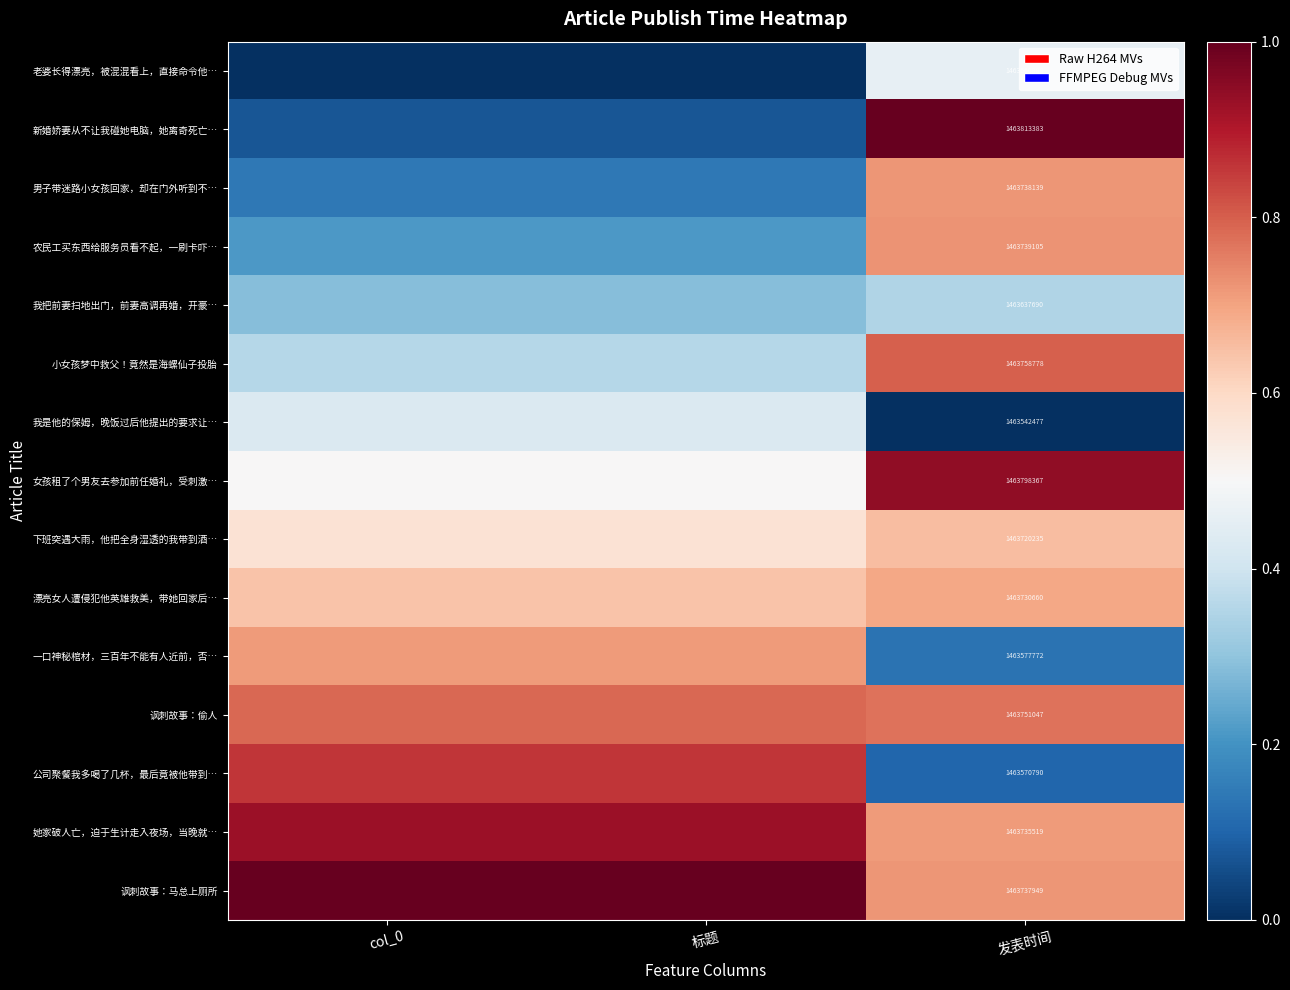

Rank the series at 发表时间 from highest to lowest value.

新婚娇妻从不让我碰她电脑，她离奇死亡…, 女孩租了个男友去参加前任婚礼，受刺激…, 小女孩梦中救父！竟然是海螺仙子投胎, 讽刺故事：偷人, 农民工买东西给服务员看不起，一刷卡吓…, 男子带迷路小女孩回家，却在门外听到不…, 讽刺故事：马总上厕所, 她家破人亡，迫于生计走入夜场，当晚就…, 漂亮女人遭侵犯他英雄救美，带她回家后…, 下班突遇大雨，他把全身湿透的我带到酒…, 老婆长得漂亮，被混混看上，直接命令他…, 我把前妻扫地出门，前妻高调再婚，开豪…, 一口神秘棺材，三百年不能有人近前，否…, 公司聚餐我多喝了几杯，最后竟被他带到…, 我是他的保姆，晚饭过后他提出的要求让…